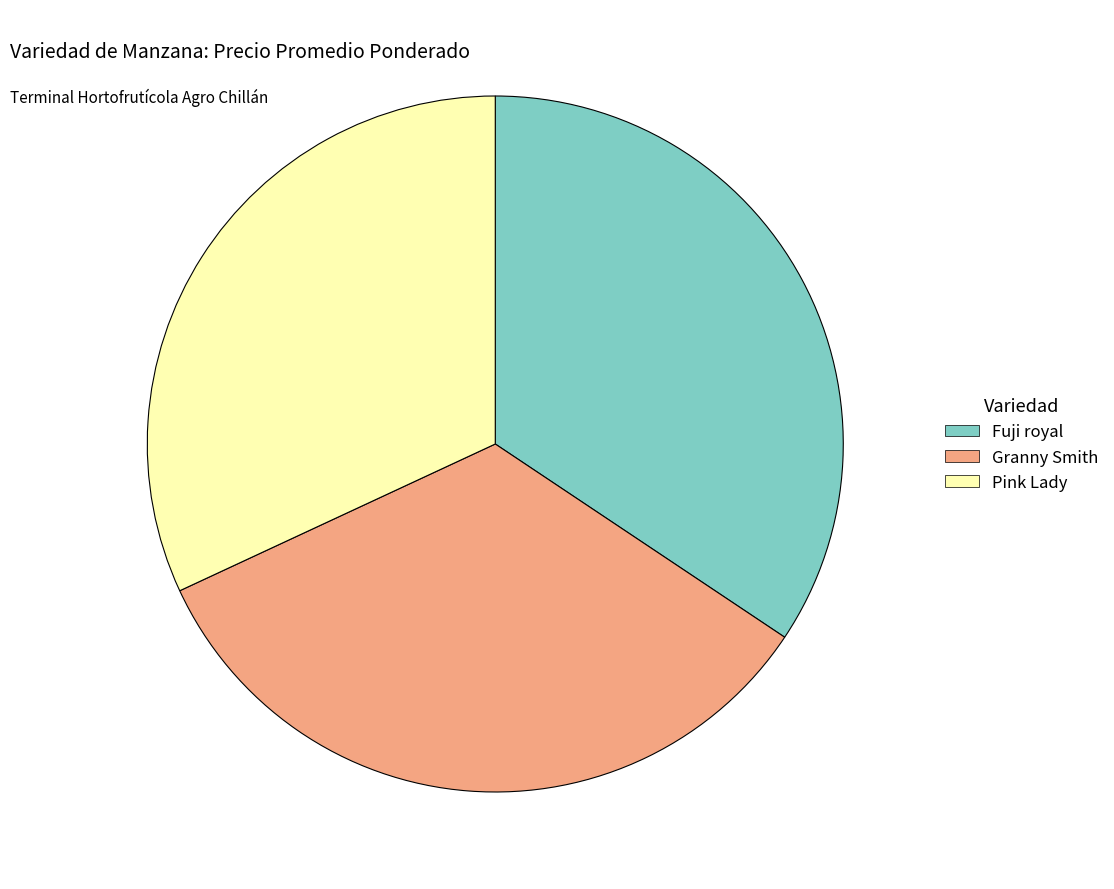

Rank the categories by value from highest to lowest.

Fuji royal, Granny Smith, Pink Lady